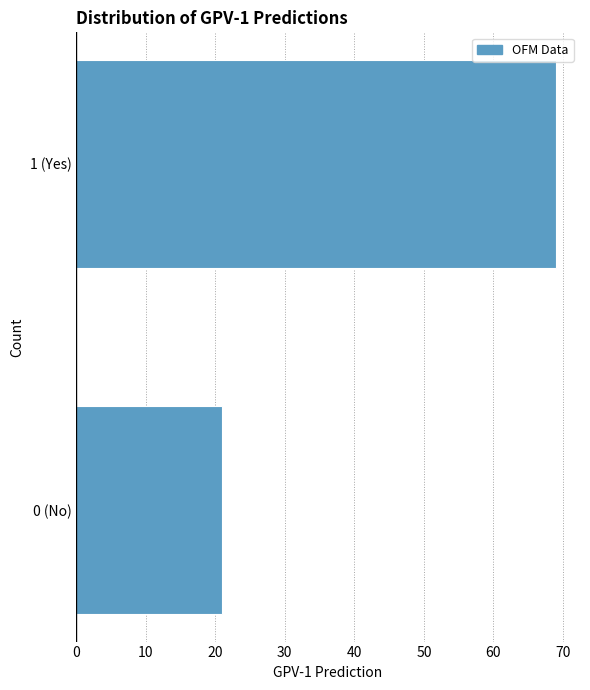

Reading bottom to top, list all the values displayed in this chart.

0 (No)=21	1 (Yes)=69